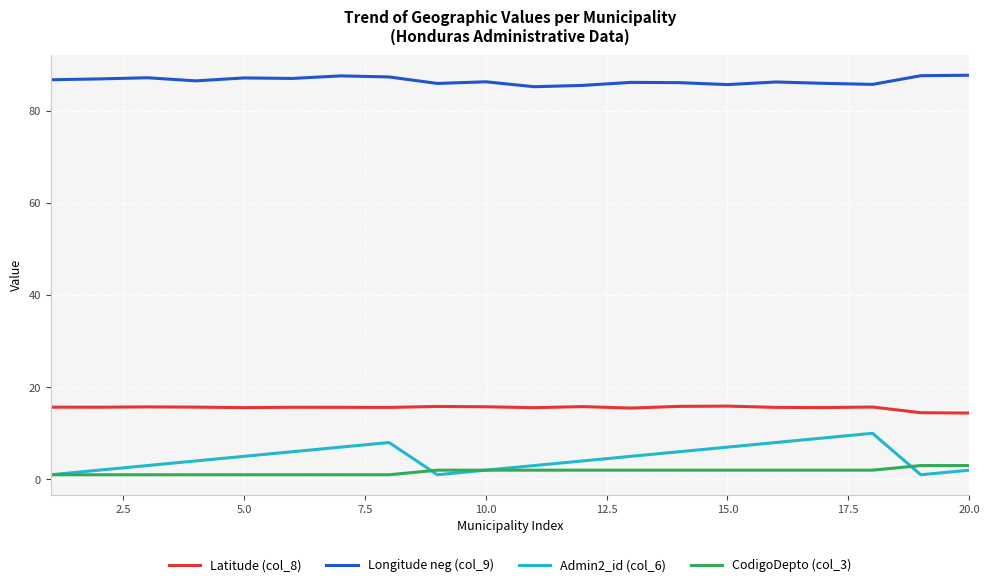

List the series in order of their peak value, highest first.

Longitude neg (col_9), Latitude (col_8), Admin2_id (col_6), CodigoDepto (col_3)